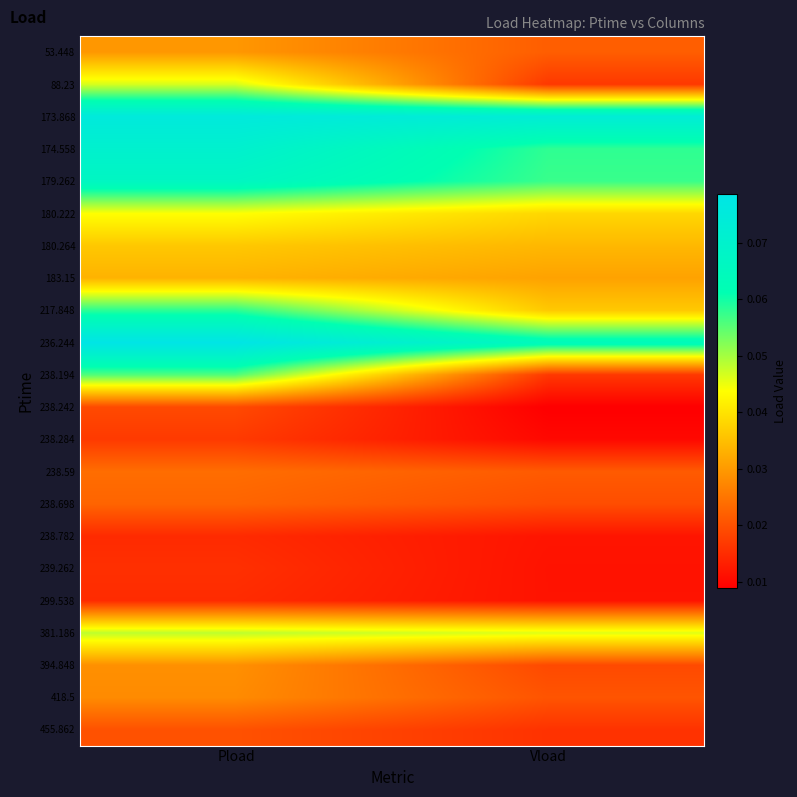

Which label corresponds to the smallest value in the chart?

Vload